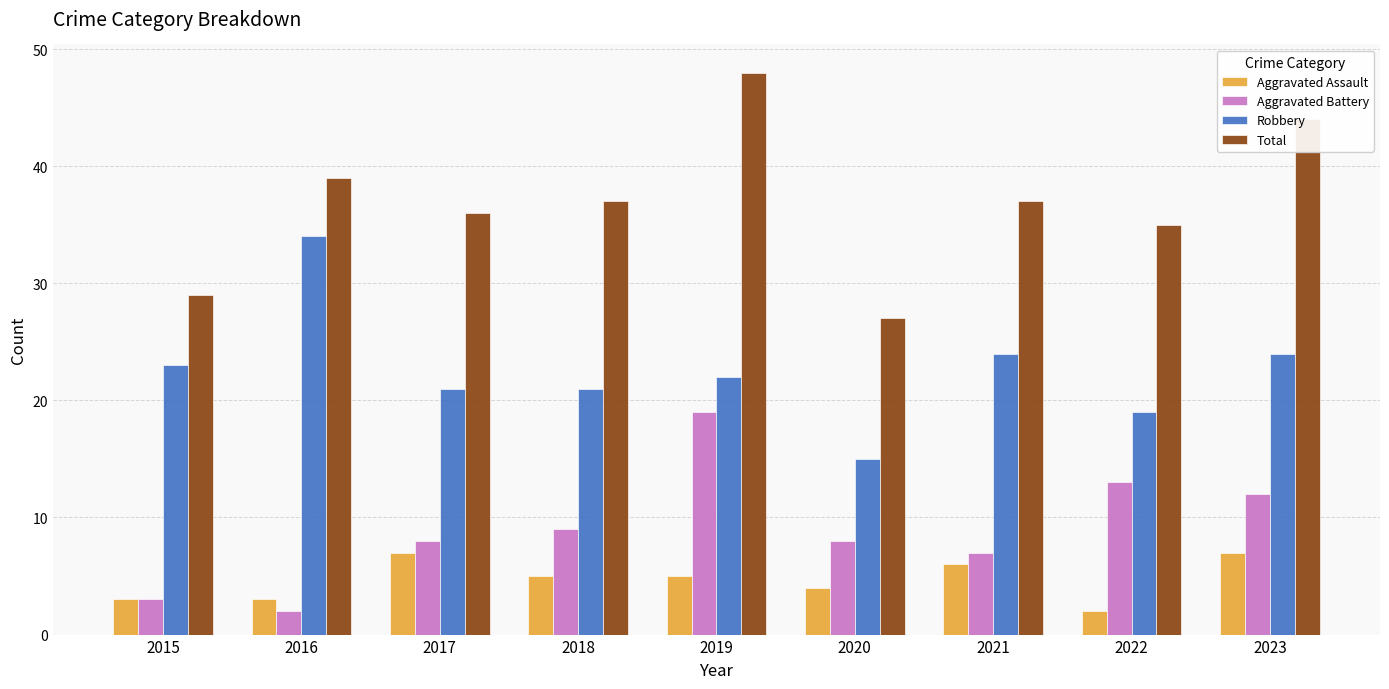

Where does the Robbery series first go above 22?

2015